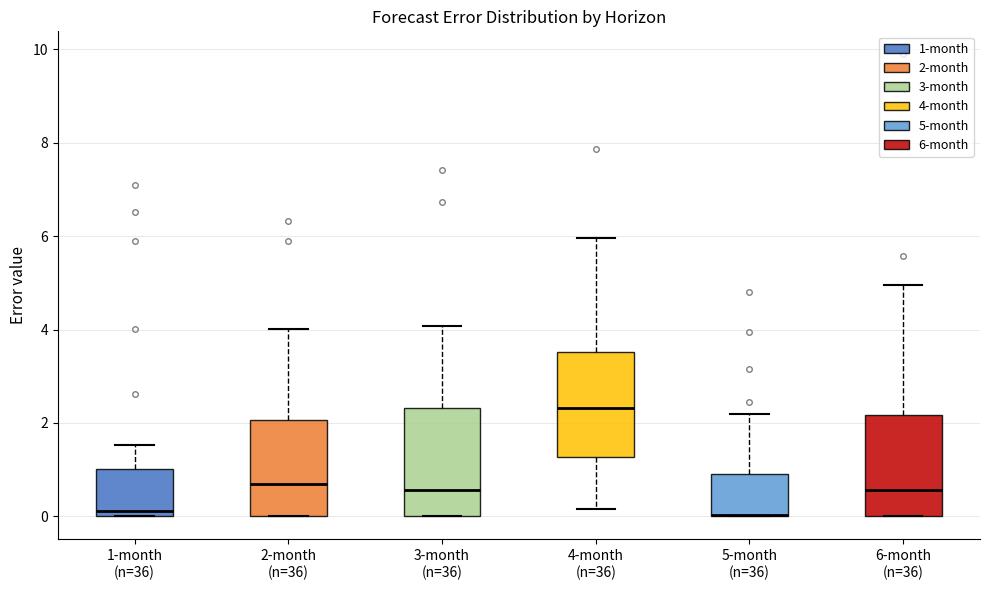

Reading left to right, read every box against the y-axis: the position of its median line, the range the box covers, and the ends of its whiskers. The values are not printed on the chart, so give them approximately, as read against the axis.

1-month (n=36): median 0.2, box 0.0 to 1.0, whiskers 0.0 to 1.6
2-month (n=36): median 0.6, box 0.0 to 2.0, whiskers 0.0 to 4.0
3-month (n=36): median 0.6, box 0.0 to 2.4, whiskers 0.0 to 4.0
4-month (n=36): median 2.4, box 1.2 to 3.6, whiskers 0.2 to 6.0
5-month (n=36): median 0.0 (drawn on the box's lower edge), box 0.0 to 1.0, whiskers 0.0 to 2.2
6-month (n=36): median 0.6, box 0.0 to 2.2, whiskers 0.0 to 5.0